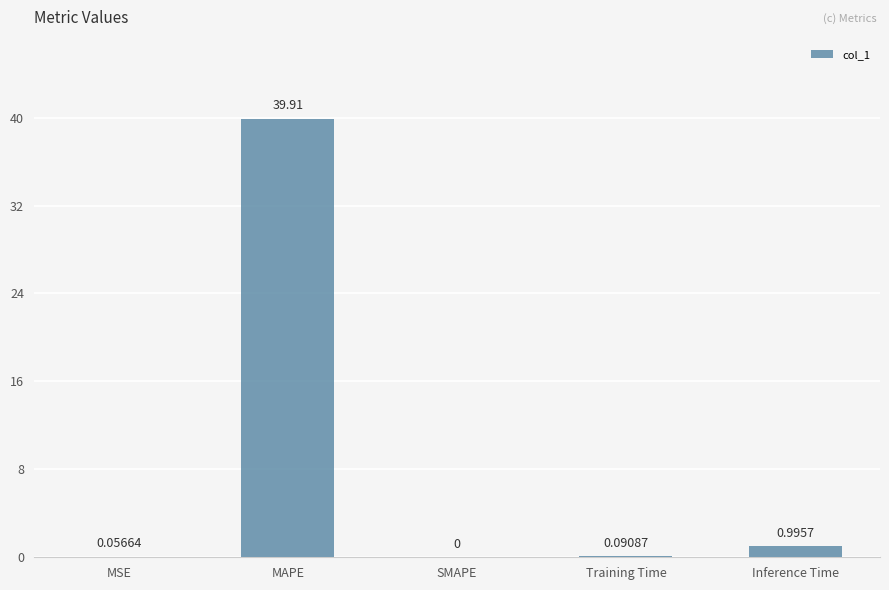

Count the number of data series in this chart.

1